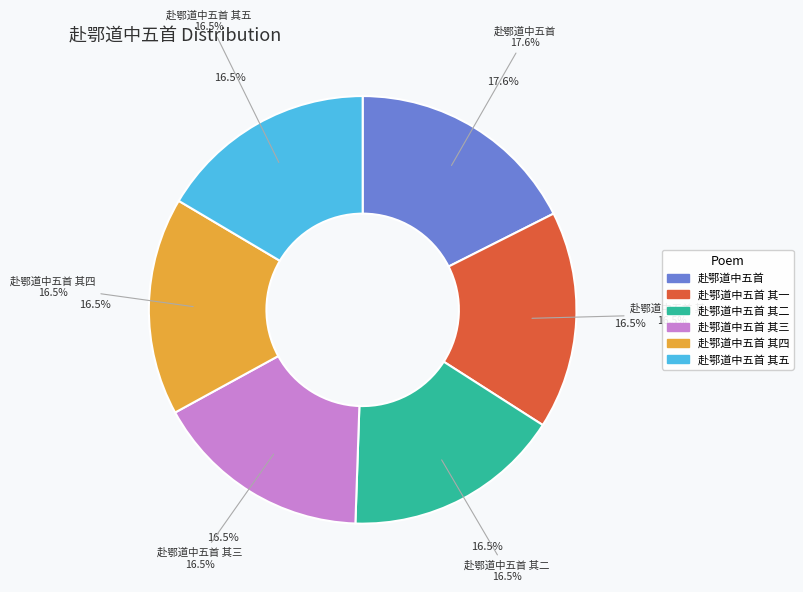

To the nearest percent, what is the average slice percentage?

17%